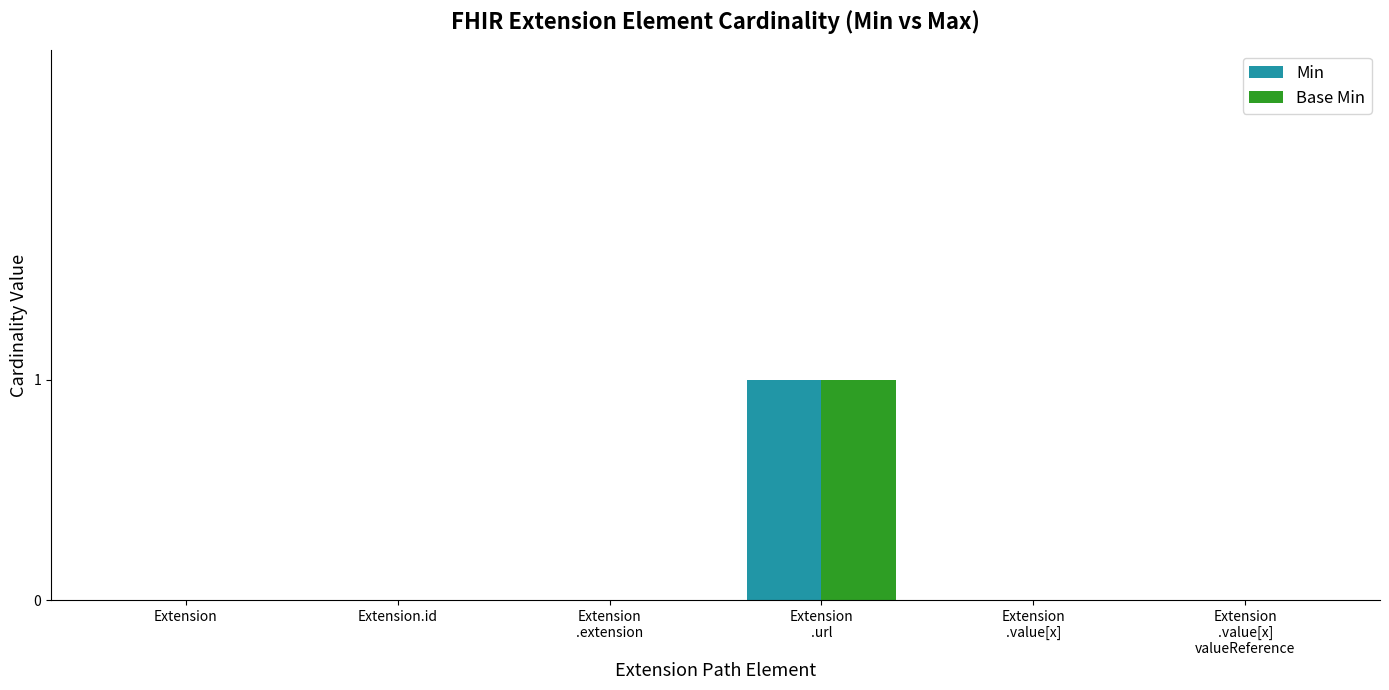

How many groups of bars are there?

6